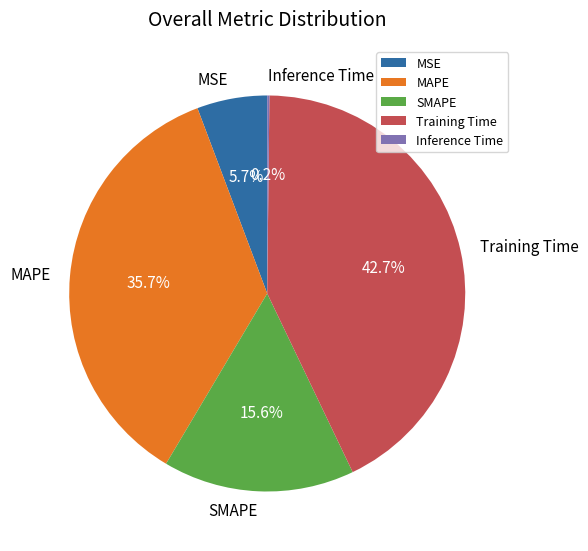

What is the largest slice in the pie chart?

Training Time